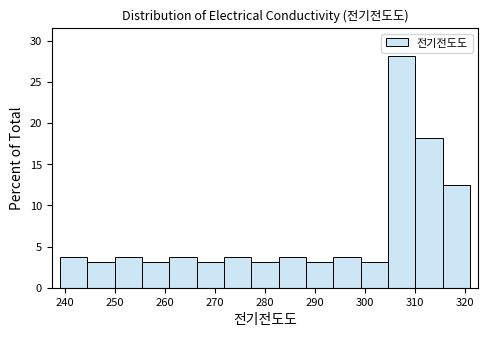

Which range on the x-axis has the tallest bar?

305 to 310